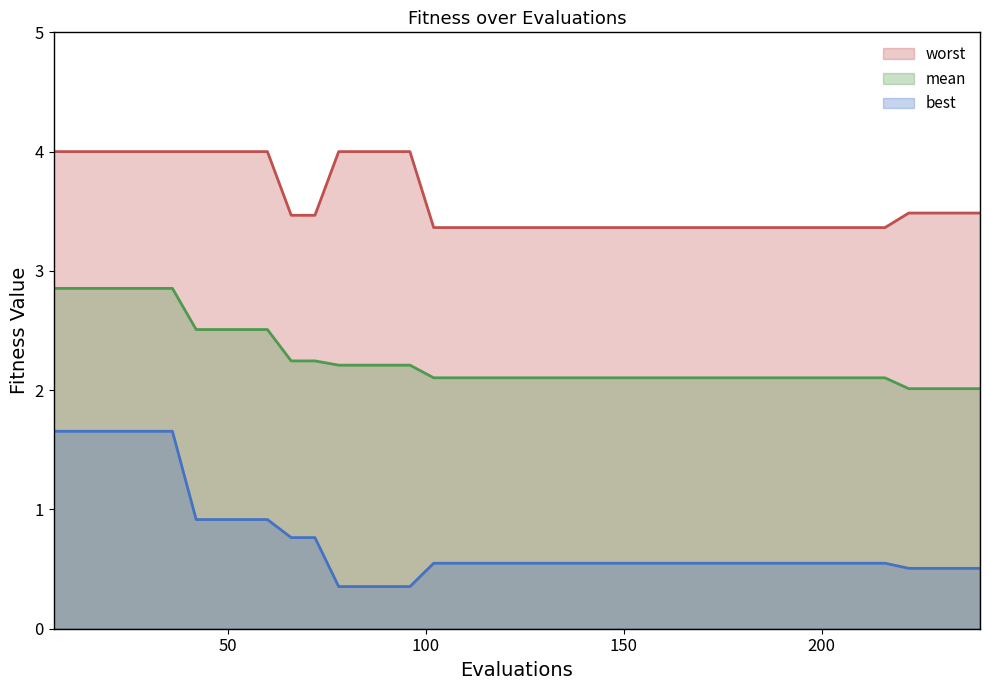

What is the greatest value displayed?

4.0